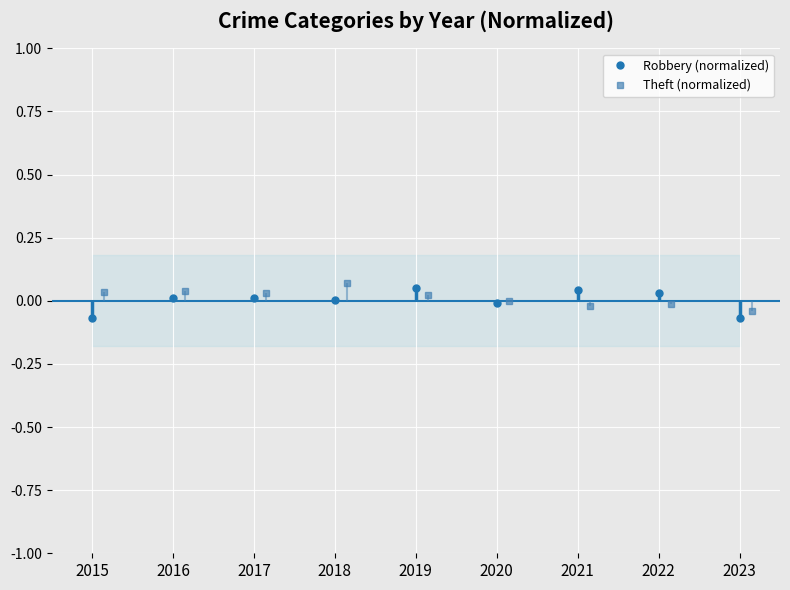

Reading right to left, list all the values displayed in this chart.

Robbery (normalized): -0.1	0.0	0.0	-0.0	0.1	0.0	0.0	0.0	-0.1
Theft (normalized): -0.0	-0.0	-0.0	-0.0	0.0	0.1	0.0	0.0	0.0